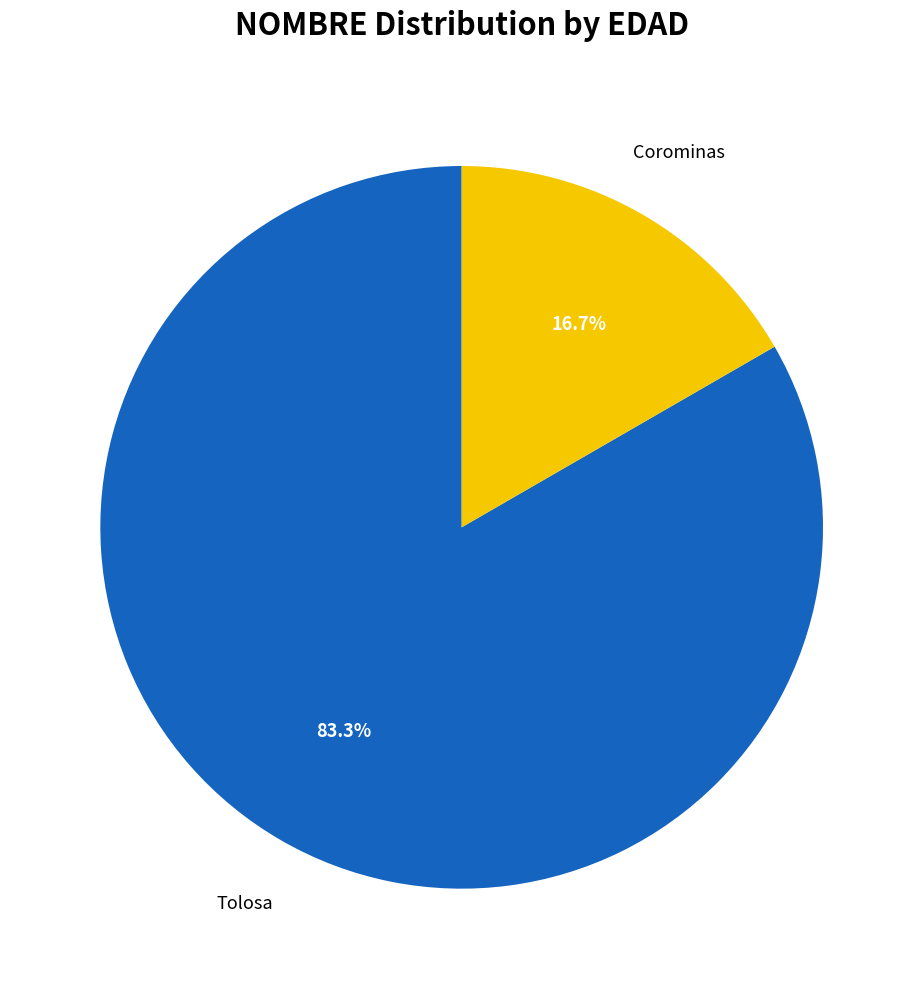

Is there a majority slice in this chart?

Yes